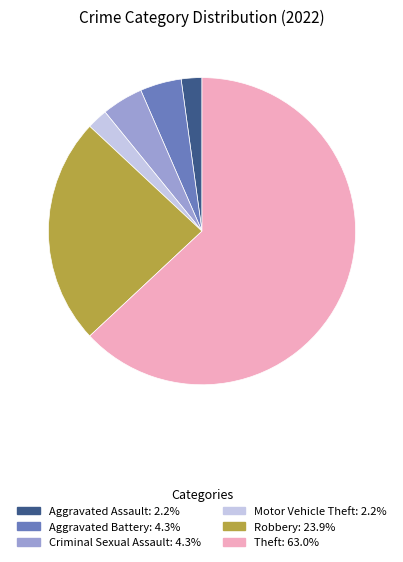

Is the sum of Criminal Sexual Assault and Robbery greater than half?

No